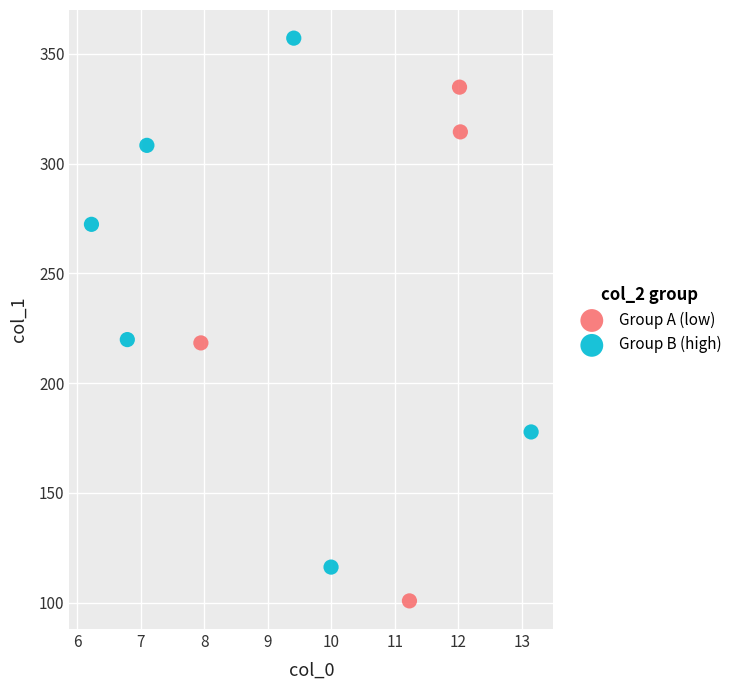

Which series reaches the maximum Y coordinate?

Group B (high)